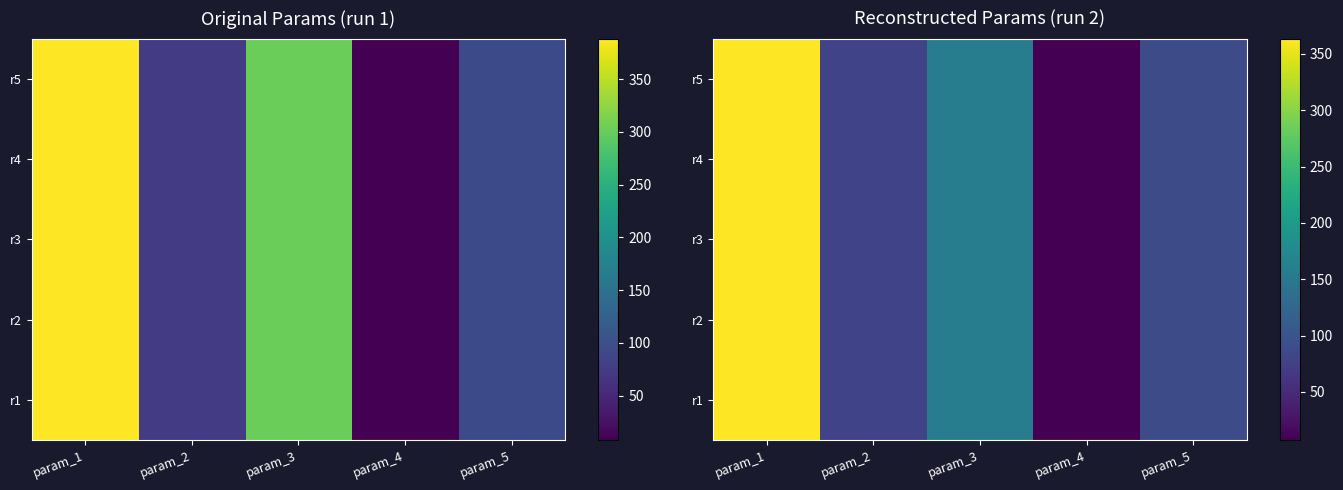

What is the maximum value for r4?

363.6